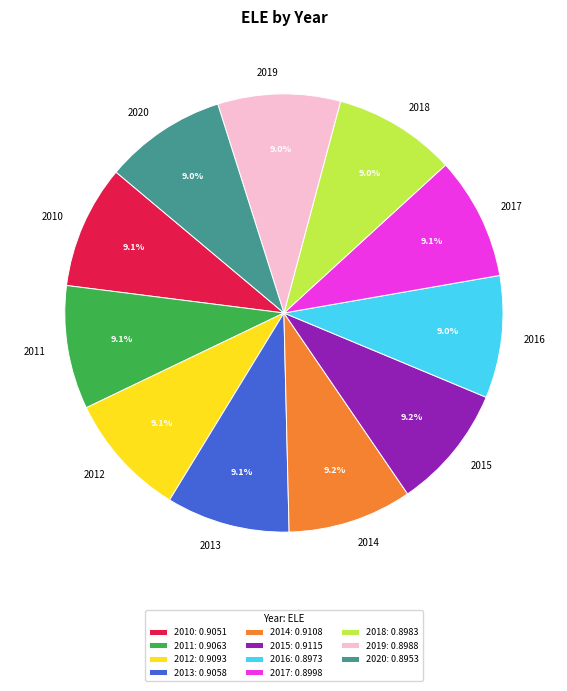

Does any single category account for the majority?

No